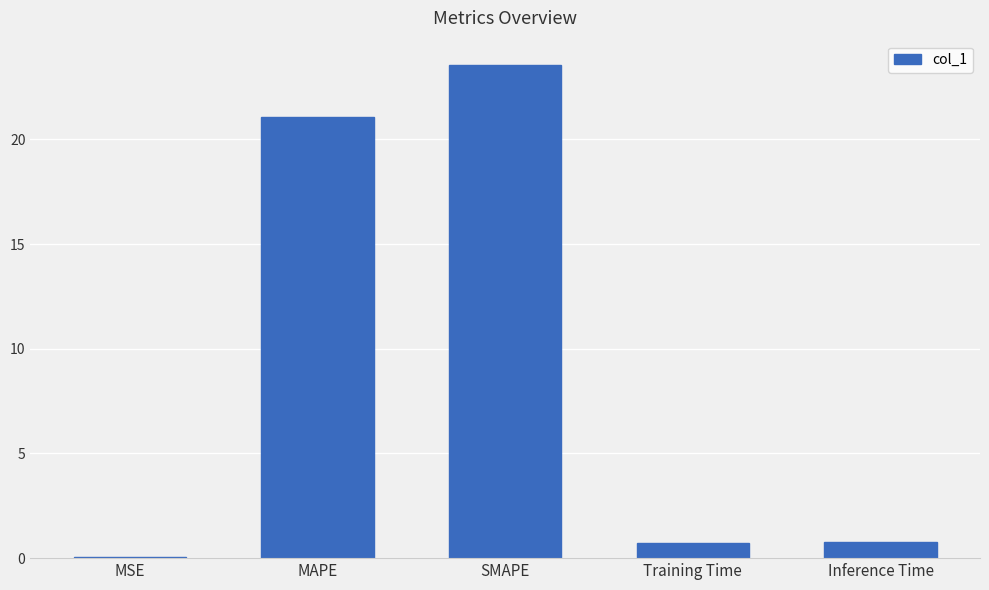

What is the sum of all values?

46.1